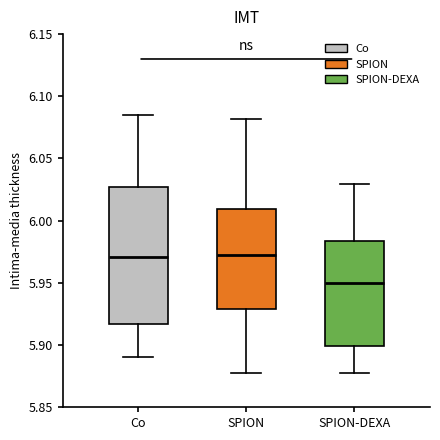

Reading left to right, read every box against the y-axis: the position of its median line, the range the box covers, and the ends of its whiskers. The values are not printed on the chart, so give them approximately, as read against the axis.

Co: median 5.970, box 5.915 to 6.025, whiskers 5.890 to 6.085
SPION: median 5.970, box 5.930 to 6.010, whiskers 5.880 to 6.080
SPION-DEXA: median 5.950, box 5.900 to 5.985, whiskers 5.880 to 6.030